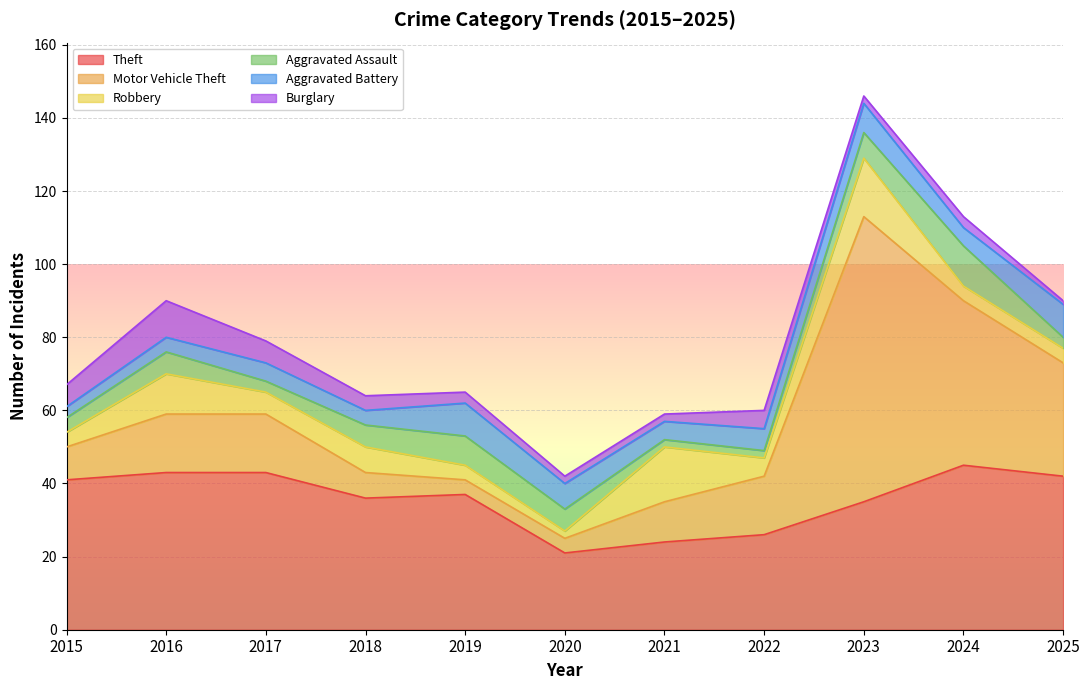

How many lines are shown in the chart?

6